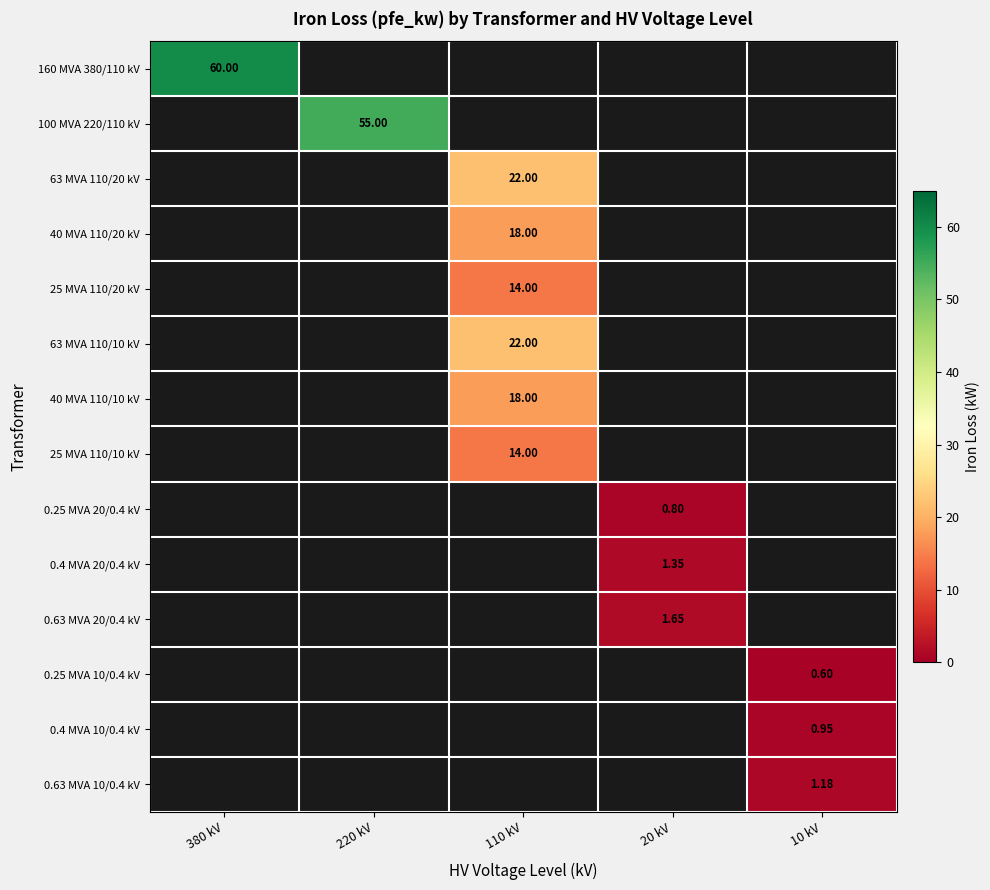

How many data points does each series have?

5